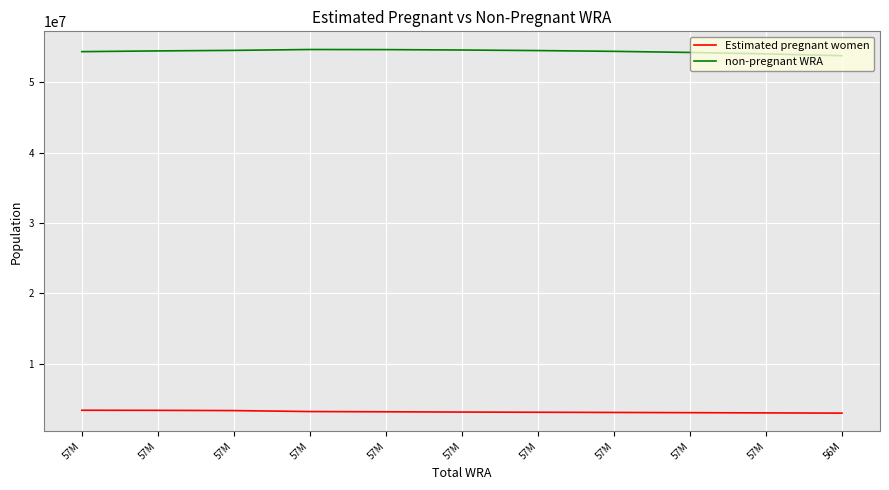

Where is Estimated pregnant women nearest to the value 3154957?

57M